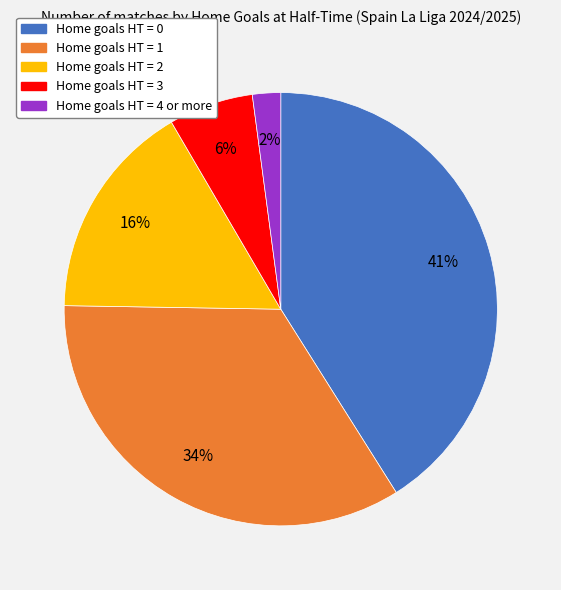

Do Home goals HT = 1 and Home goals HT = 4 or more together represent more than half of the pie?

No